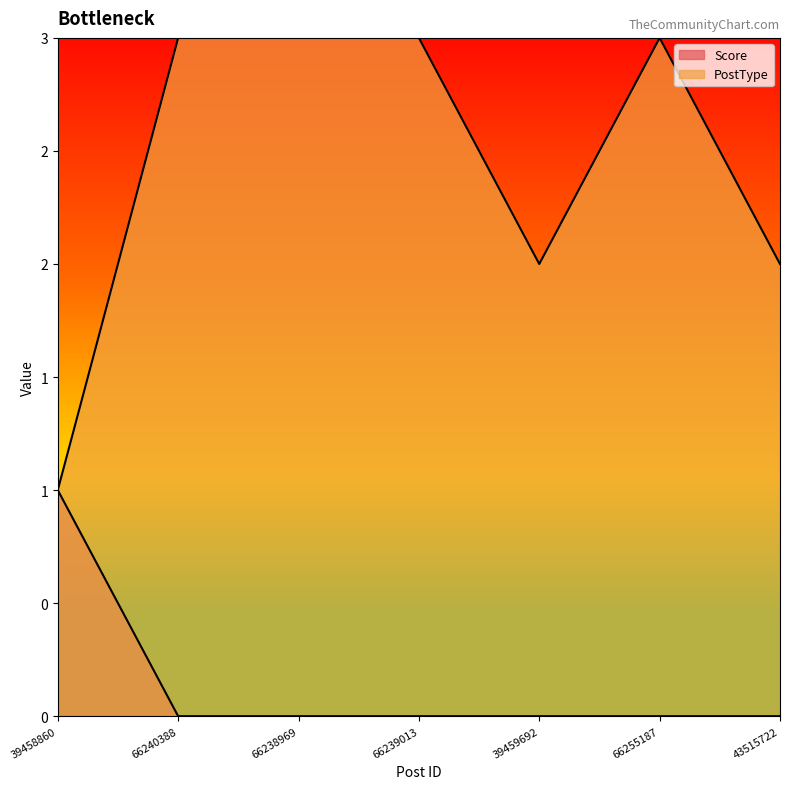

Which series changed the most between 66240388 and 66238969?

Score